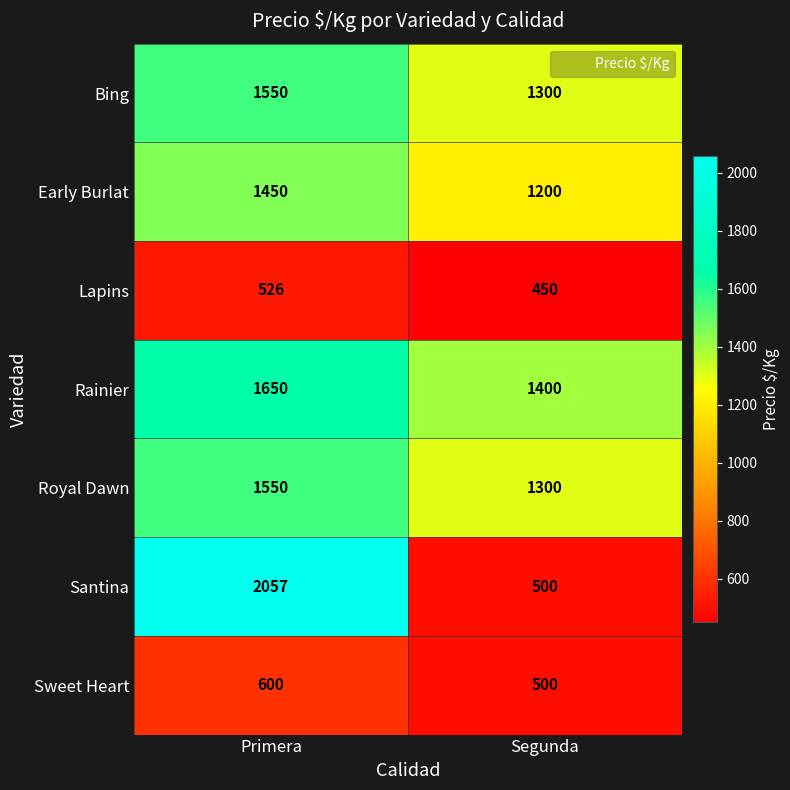

What is the lowest value of the Sweet Heart series?

500